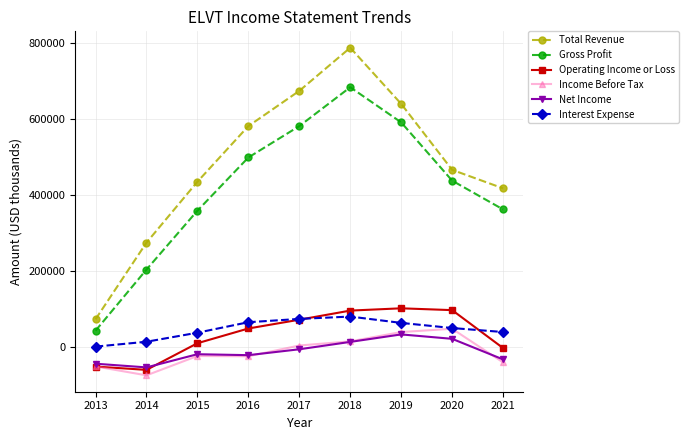

What is the greatest value displayed?

786700